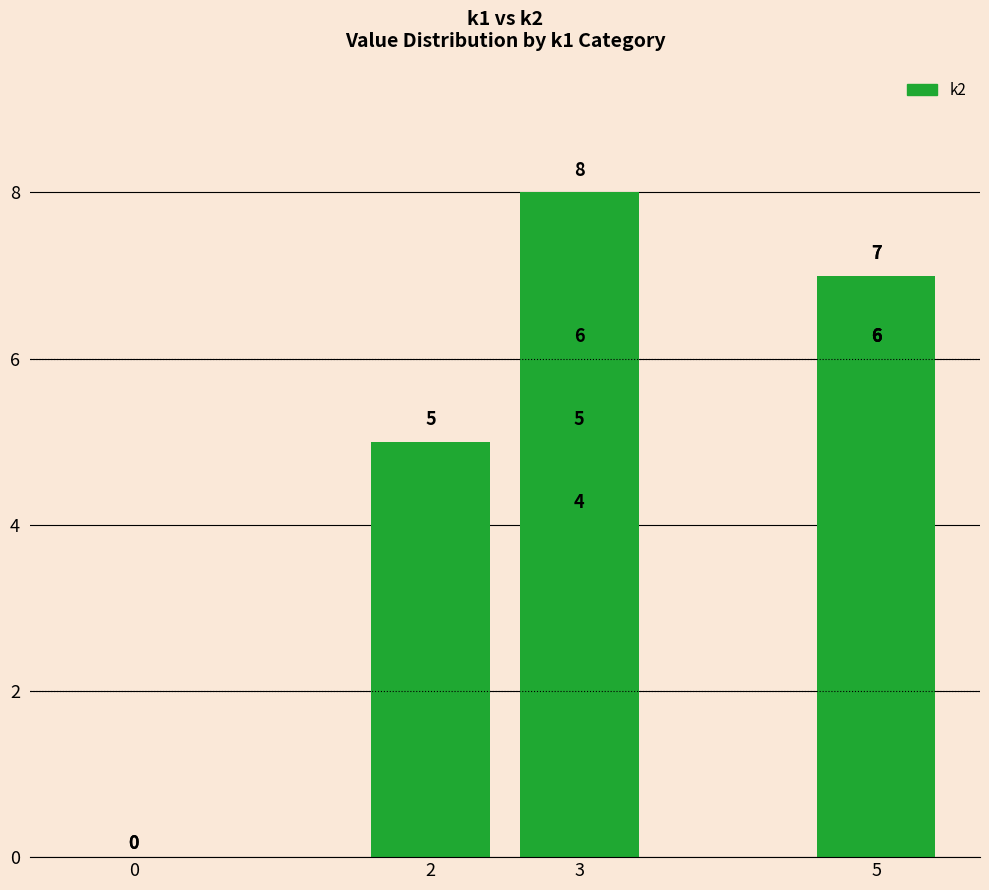

How many bars are there in total?

12